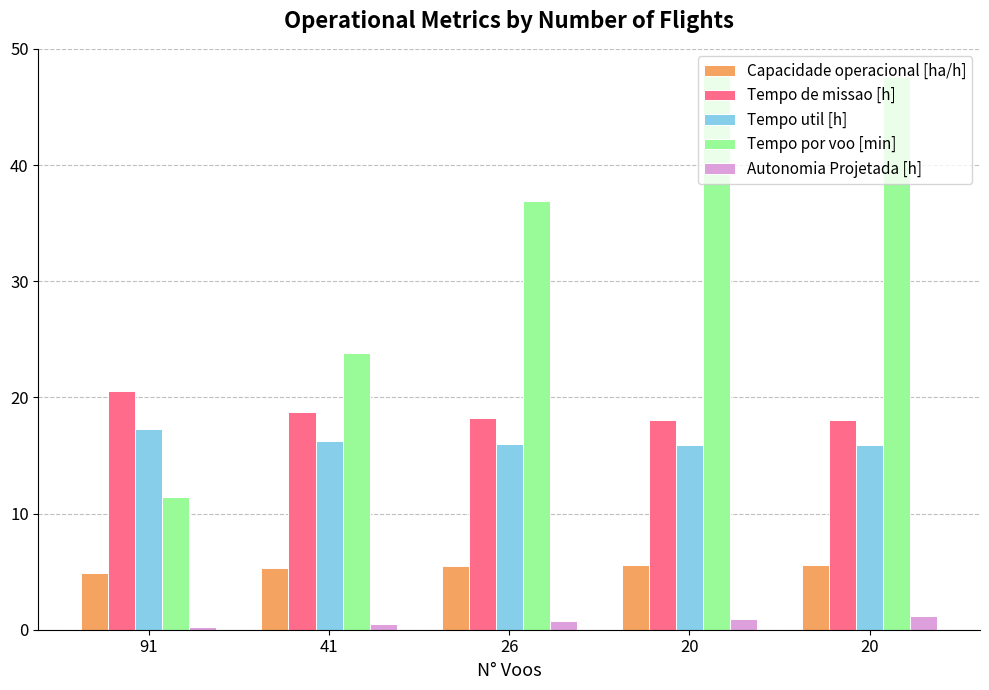

What is the approximate value of Tempo por voo [min] at 91?

11.4